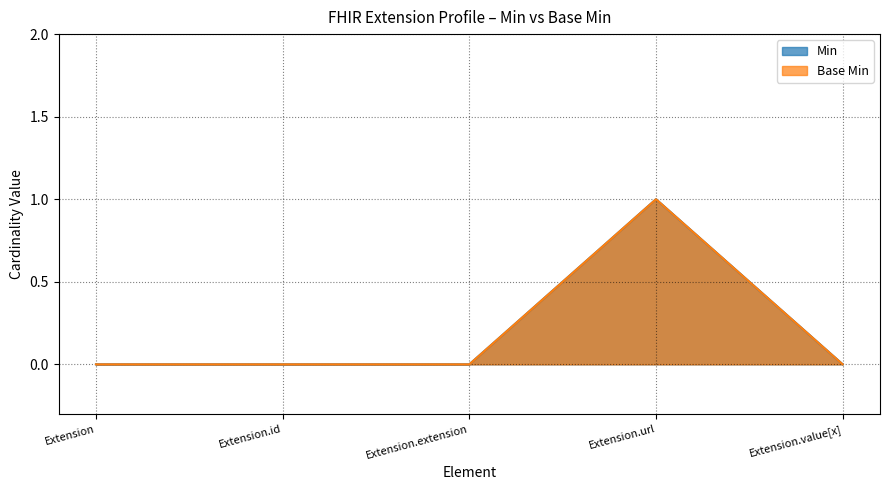

In Base Min, how many points are higher than both neighbors (excluding endpoints)?

1